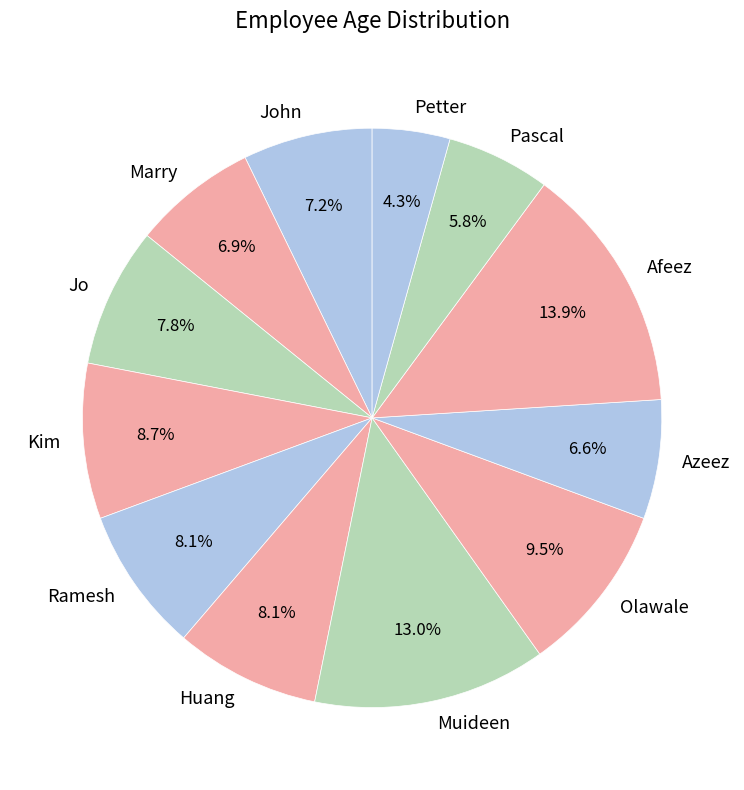

Is there a majority slice in this chart?

No